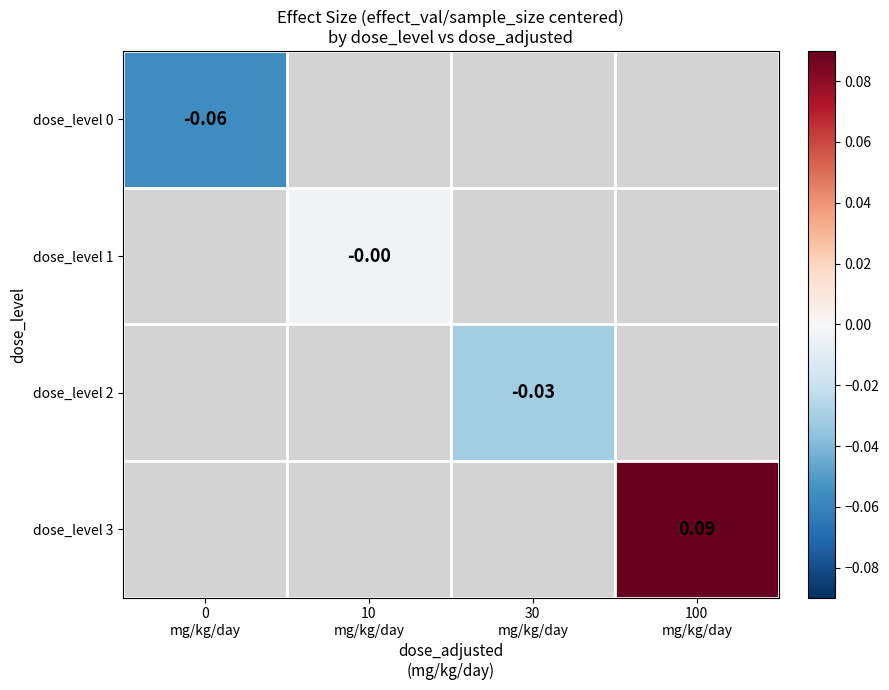

The value of dose_level 2 at 30 mg/kg/day is -0.0. True or false?

False